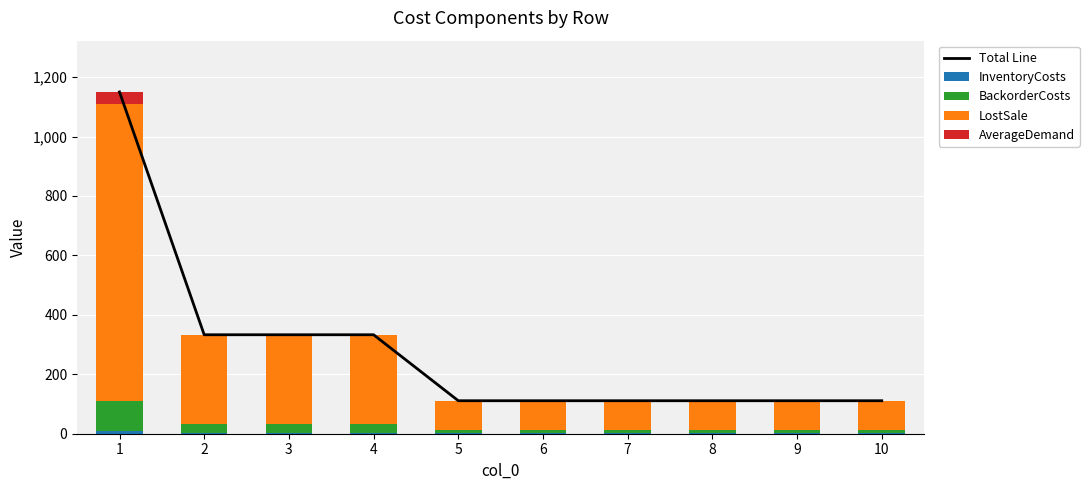

Which label corresponds to the smallest value in the chart?

2